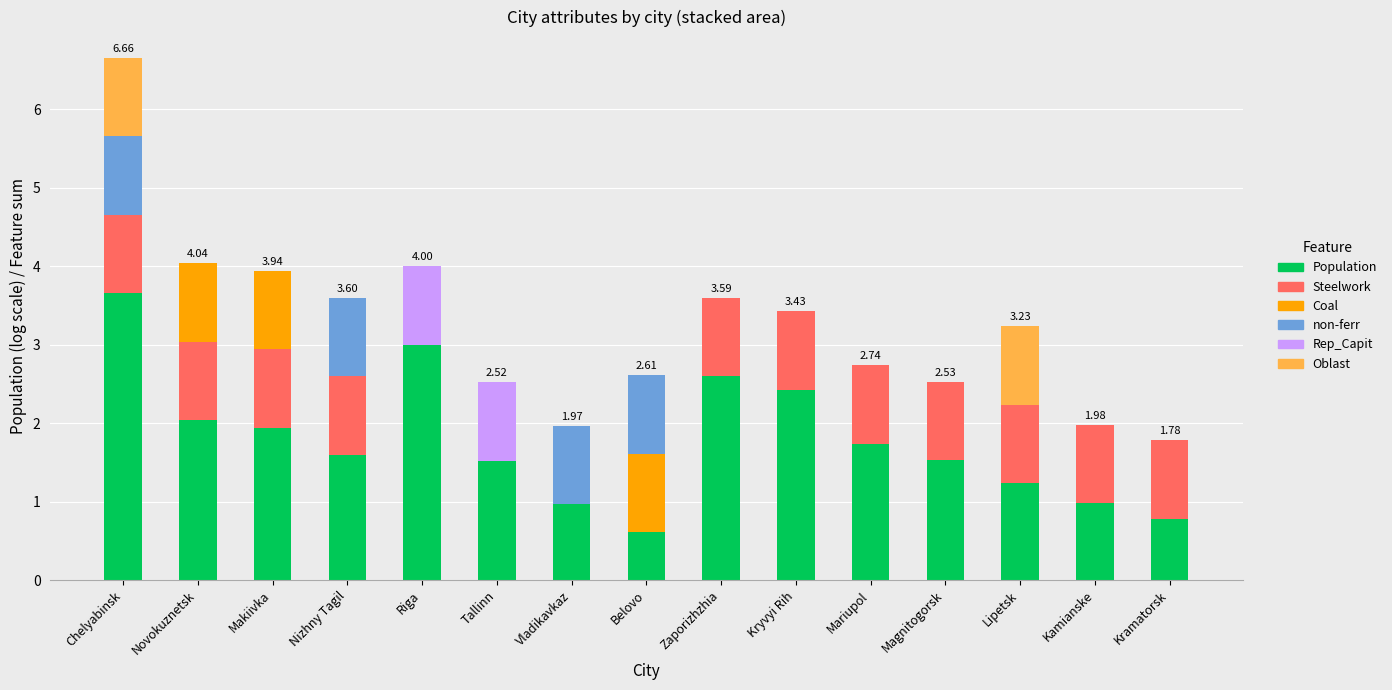

What is the total value across all series at Tallinn?

2.5